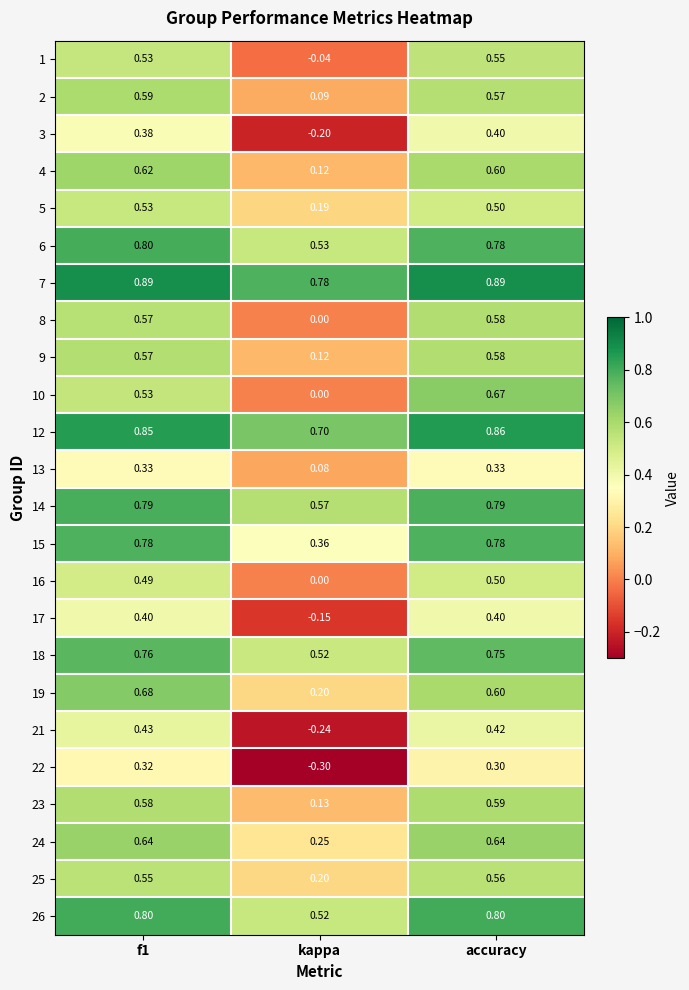

At which category is the sum across all series the highest?

accuracy